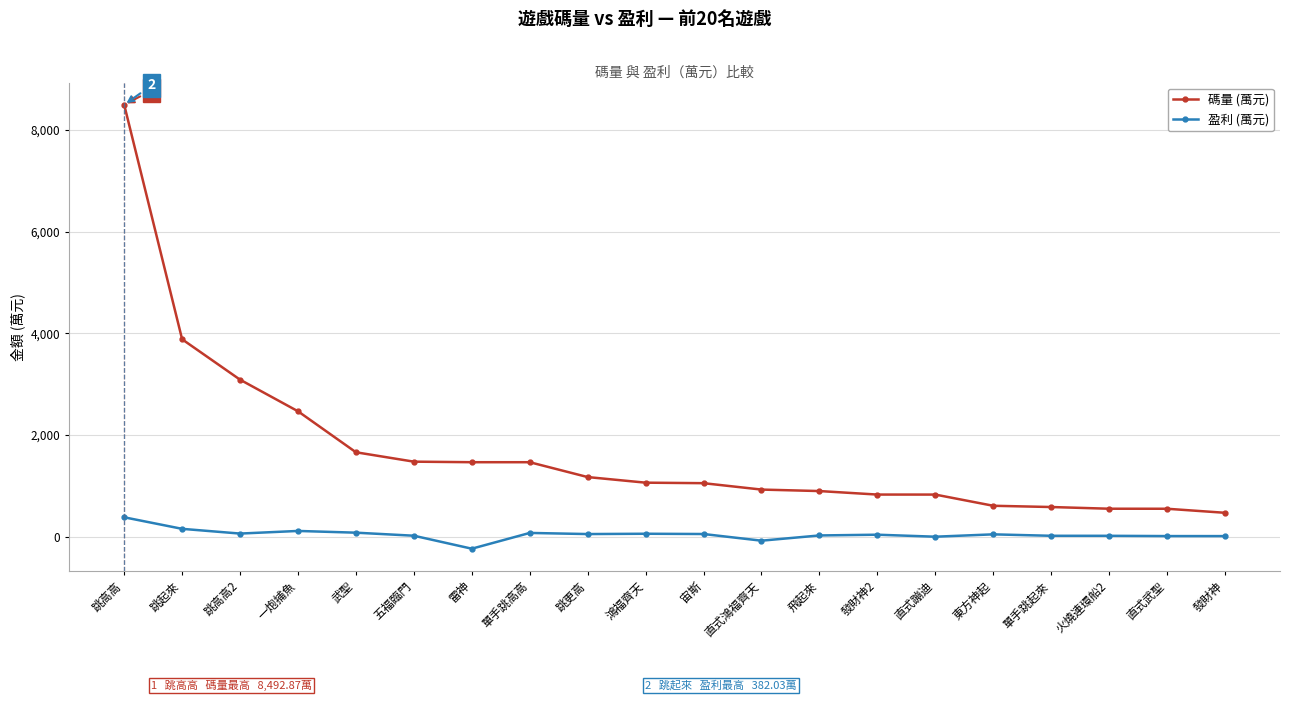

What is the difference between the maximum and minimum values in the 碼量 (萬元) series?

8022.3